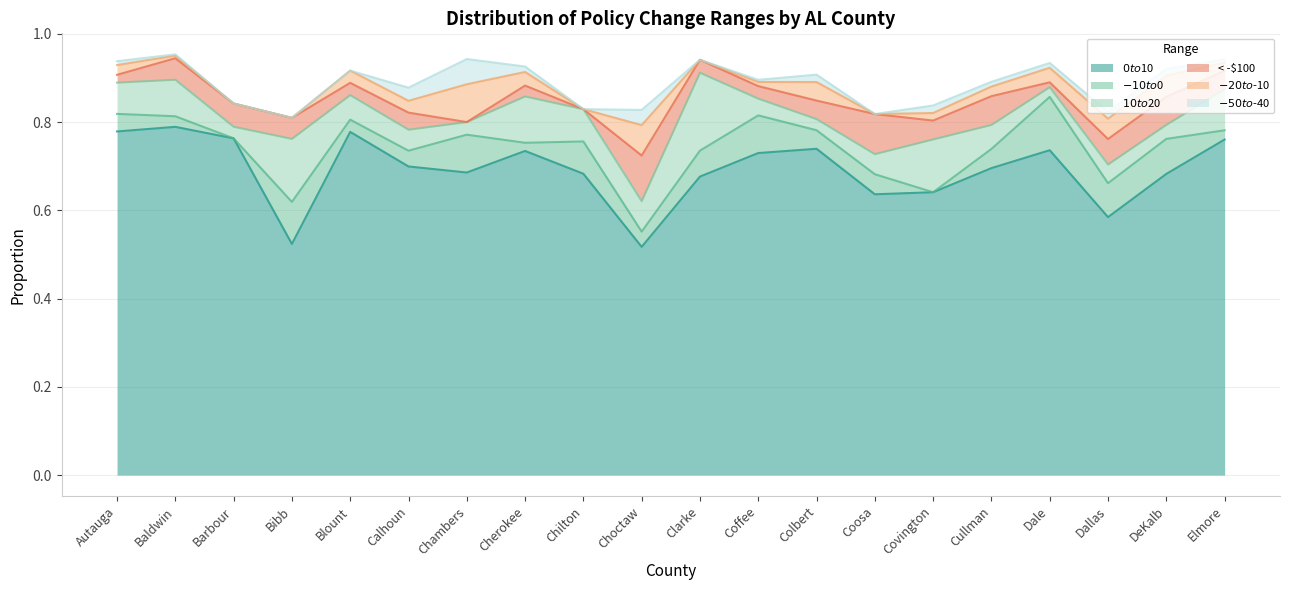

After their last crossing, which series has the higher values: $10 to $20 or < -$100?

$10 to $20